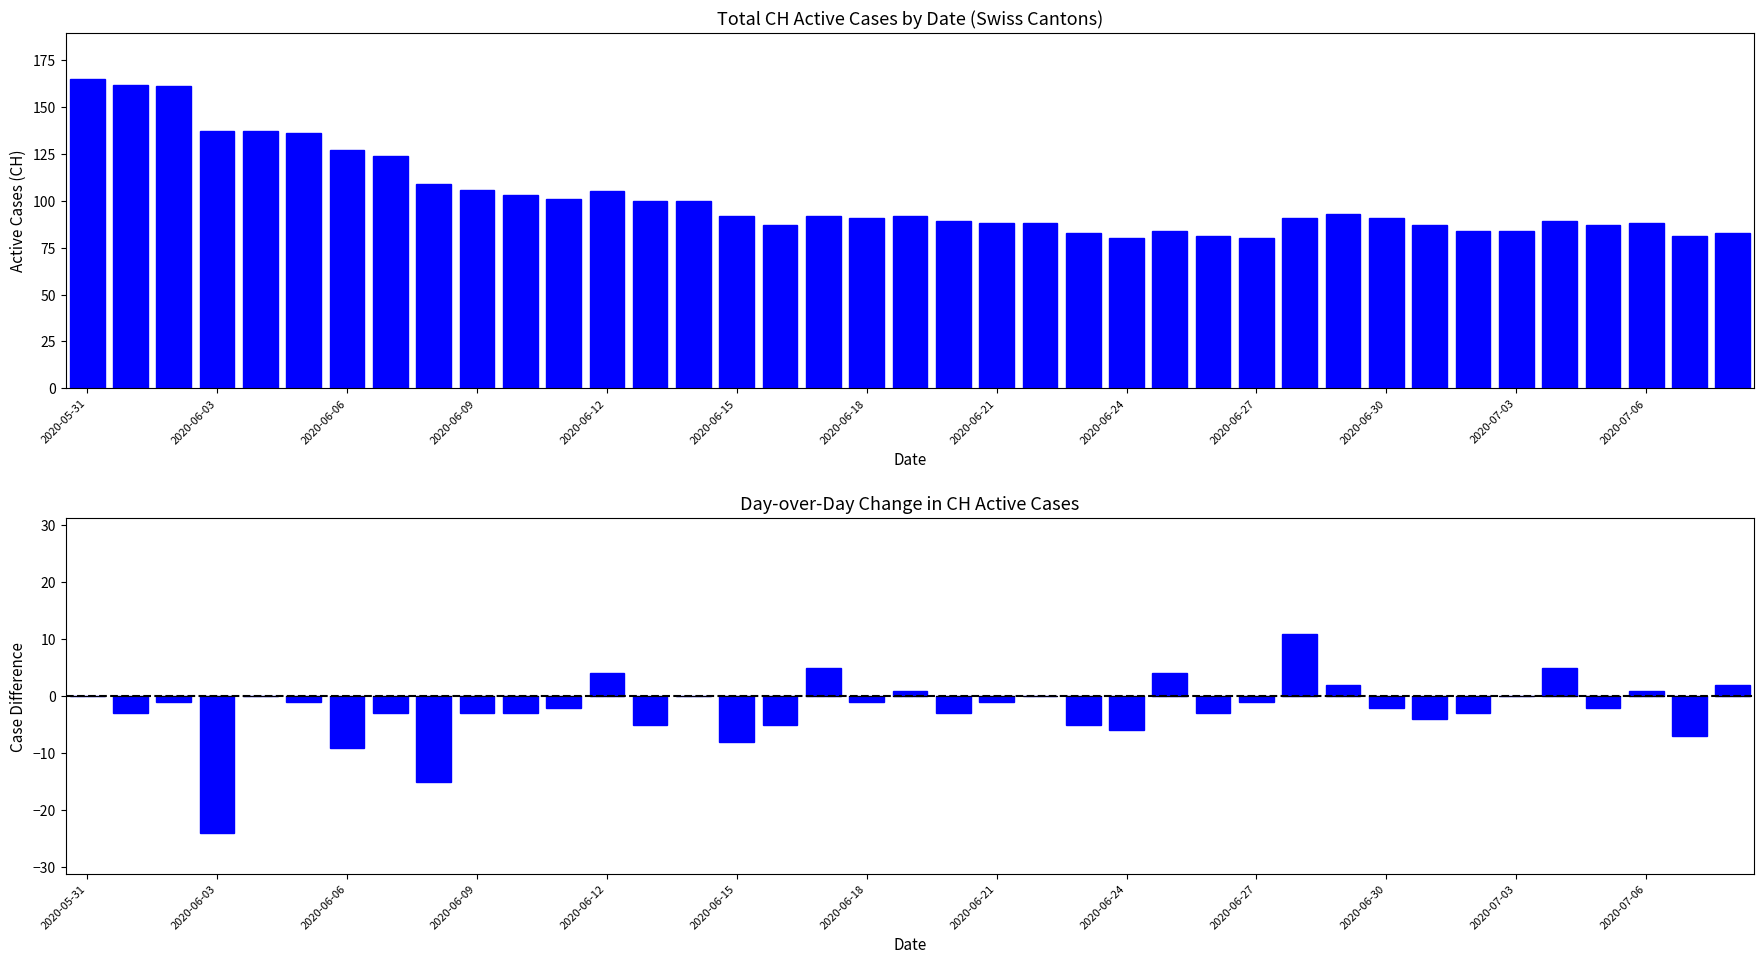

Rank the series by their maximum value, from highest to lowest.

CH, CH_diff